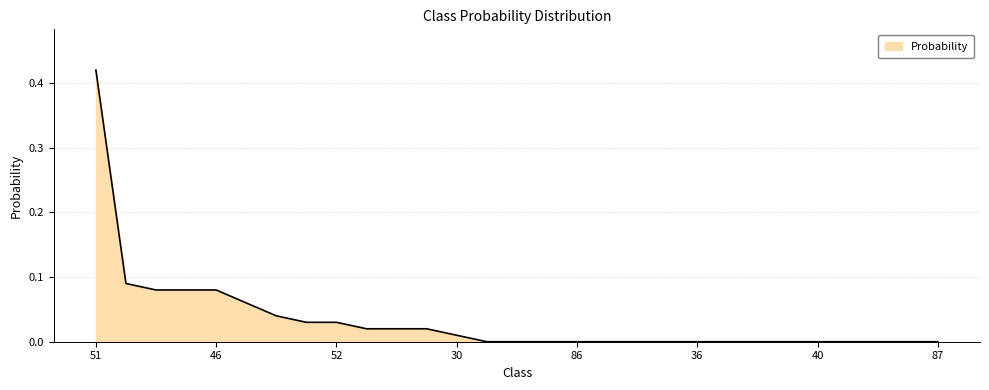

True or false: there are more than 0 points higher than both neighbors.

False